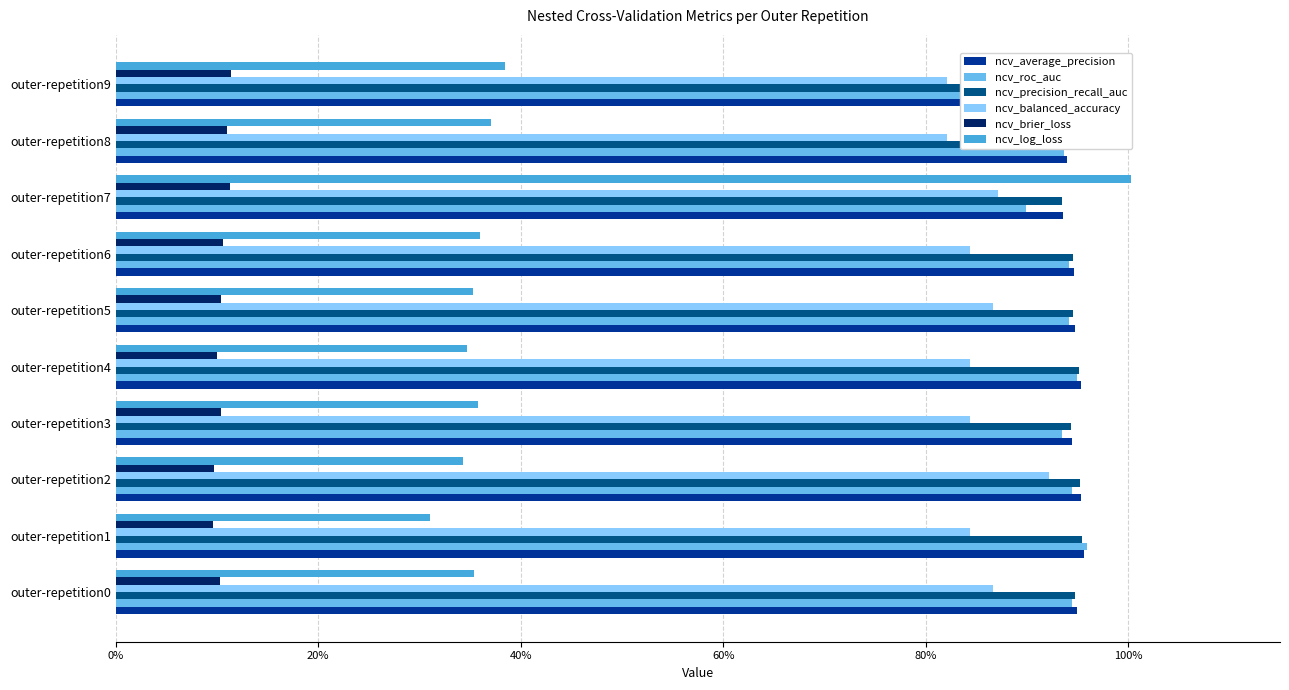

Count the number of data series in this chart.

6